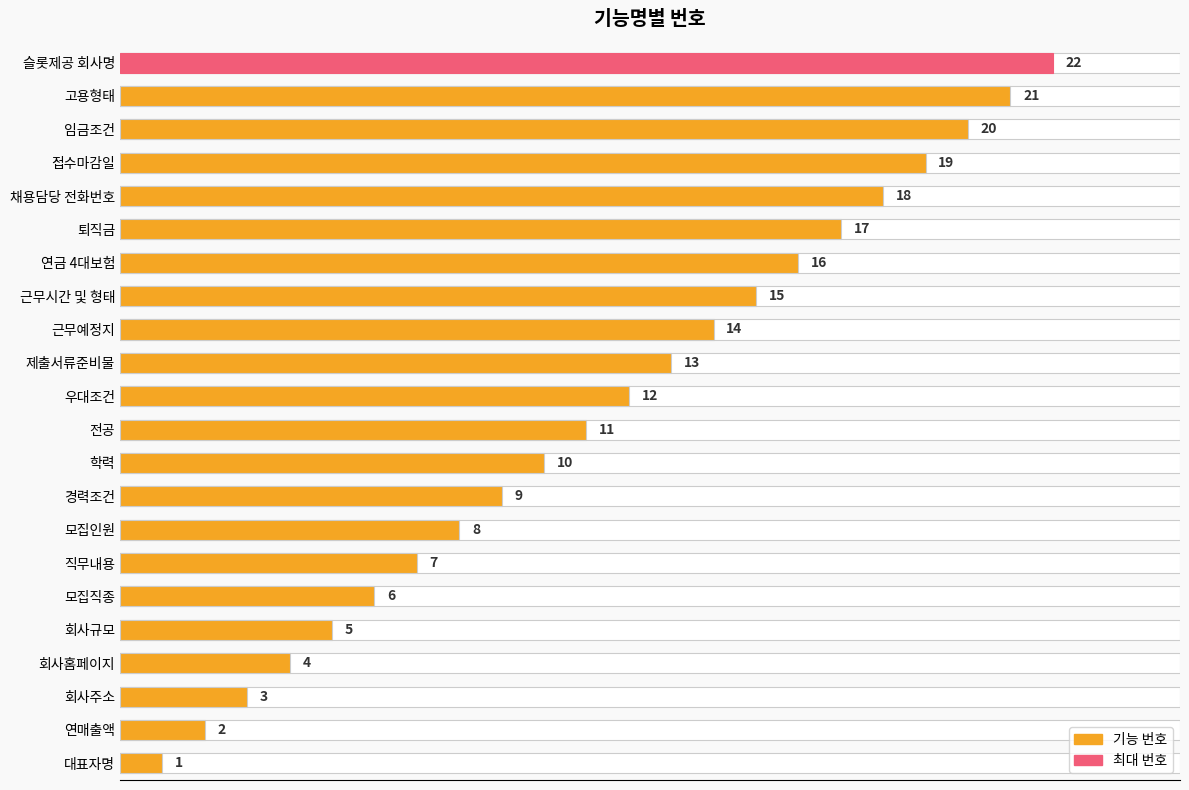

How many series are shown in this chart?

1